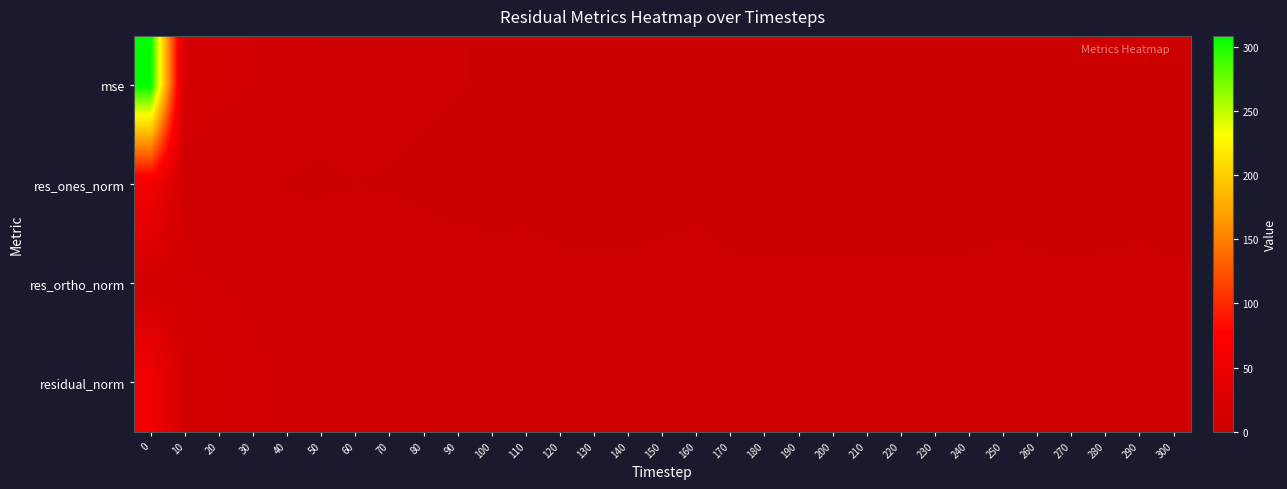

Which series has the largest total across all categories?

mse